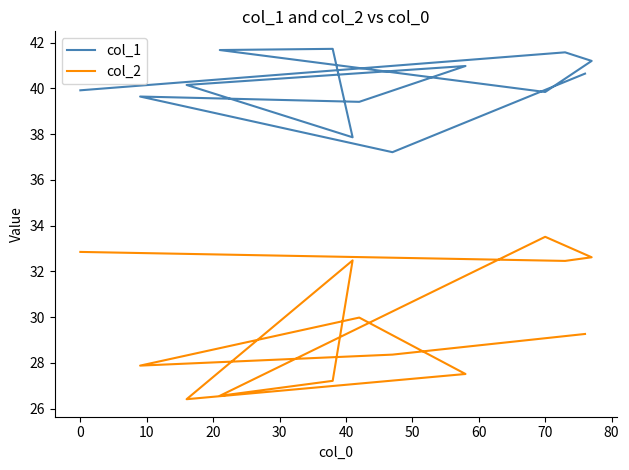

True or false: col_2 and col_1 intersect in this chart.

False